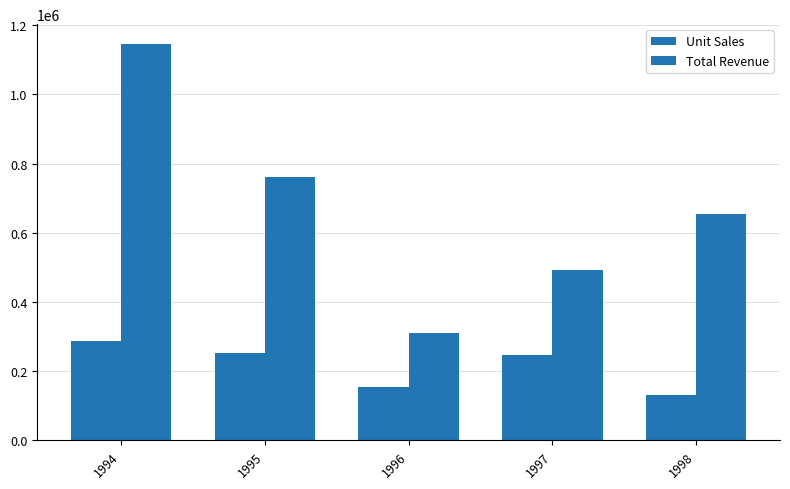

What is the sum of the Total Revenue values at 1996 and 1998?

963976